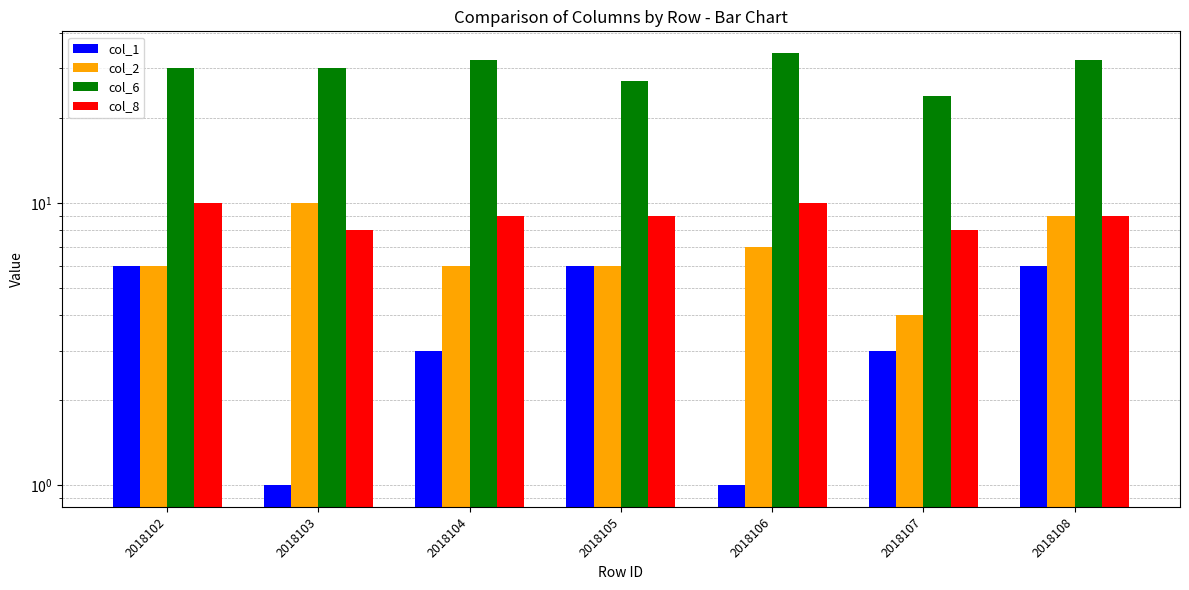

List the labels in order of col_6 value, largest first.

2018106, 2018104, 2018108, 2018102, 2018103, 2018105, 2018107